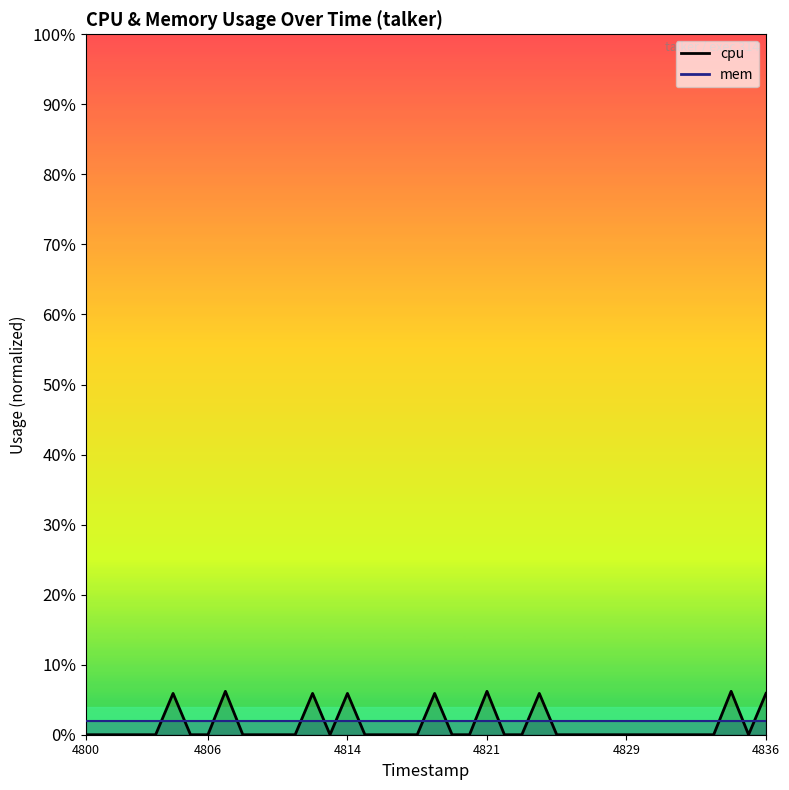

Count the values in the range 0 to 1.

40